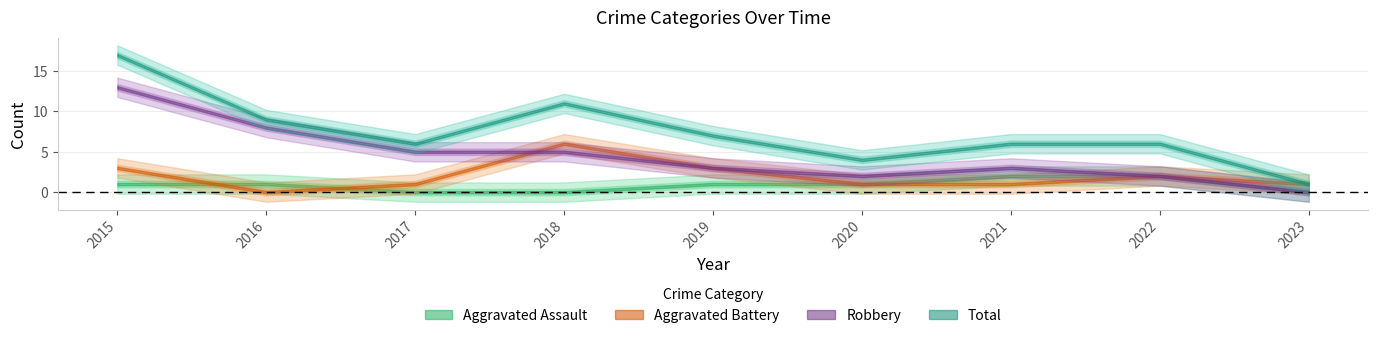

Between 2016 and 2017, which series saw the biggest shift?

Robbery